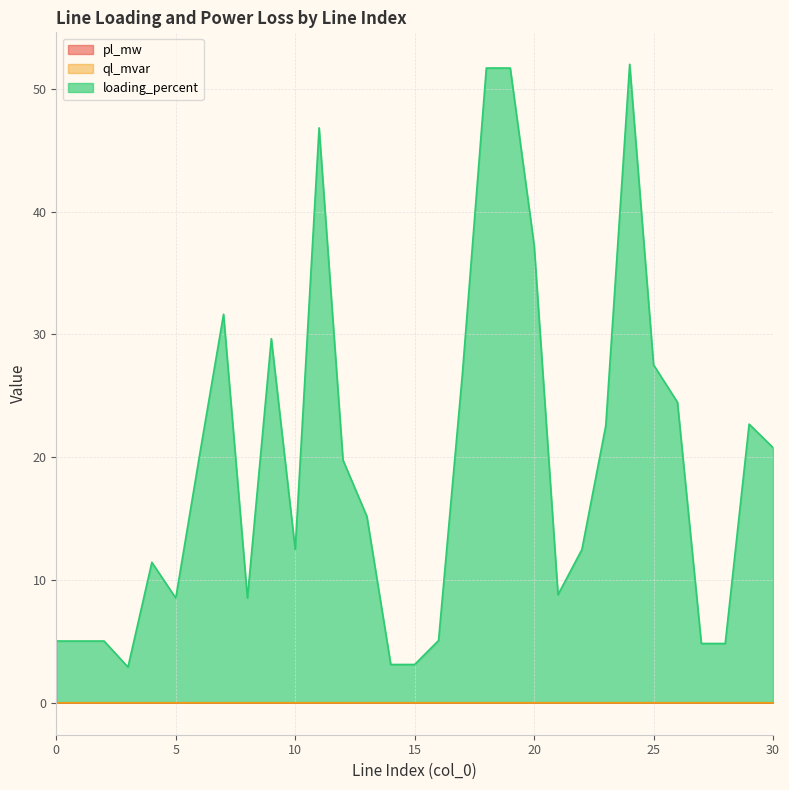

At which label is pl_mw closest to 0?

3